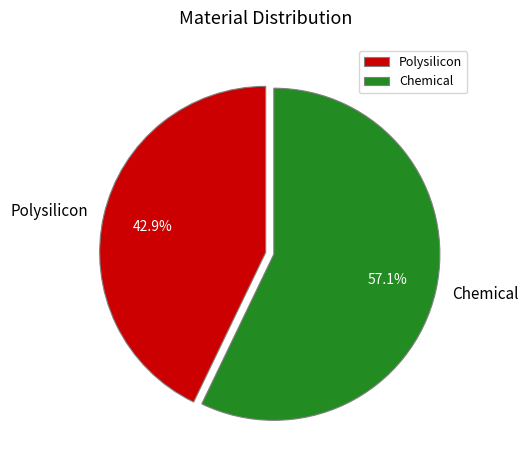

Which slice is the largest?

Chemical